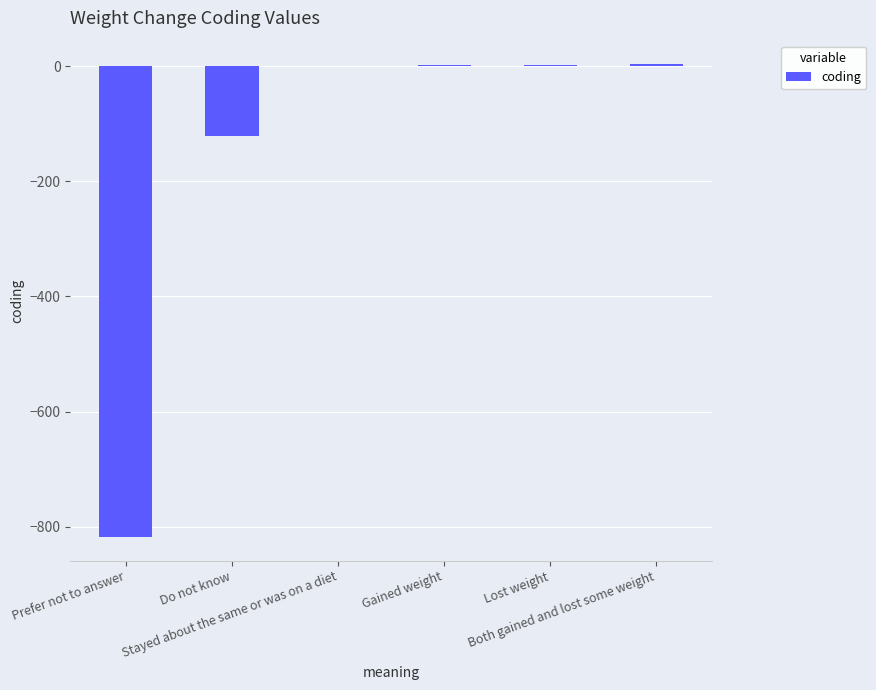

How many categories are shown in the chart?

6